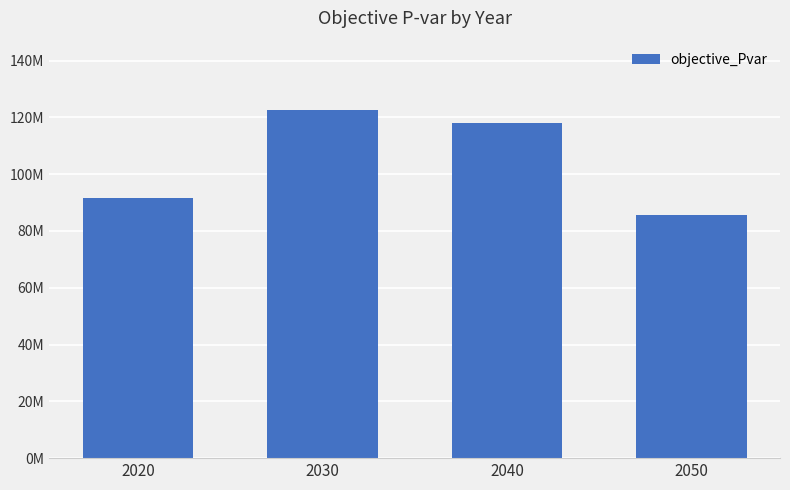

Reading right to left, list all the values displayed in this chart.

2050=85518237.4	2040=118176135.9	2030=122520548.9	2020=91662874.6